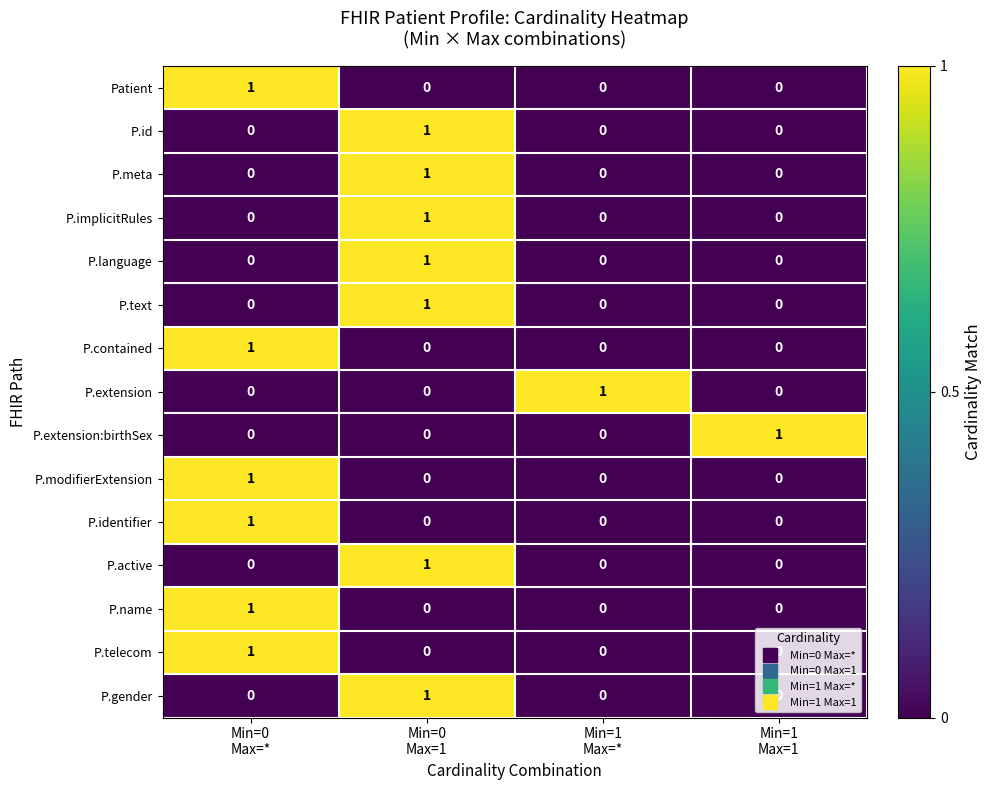

At how many categories does at least one series exceed 0?

4